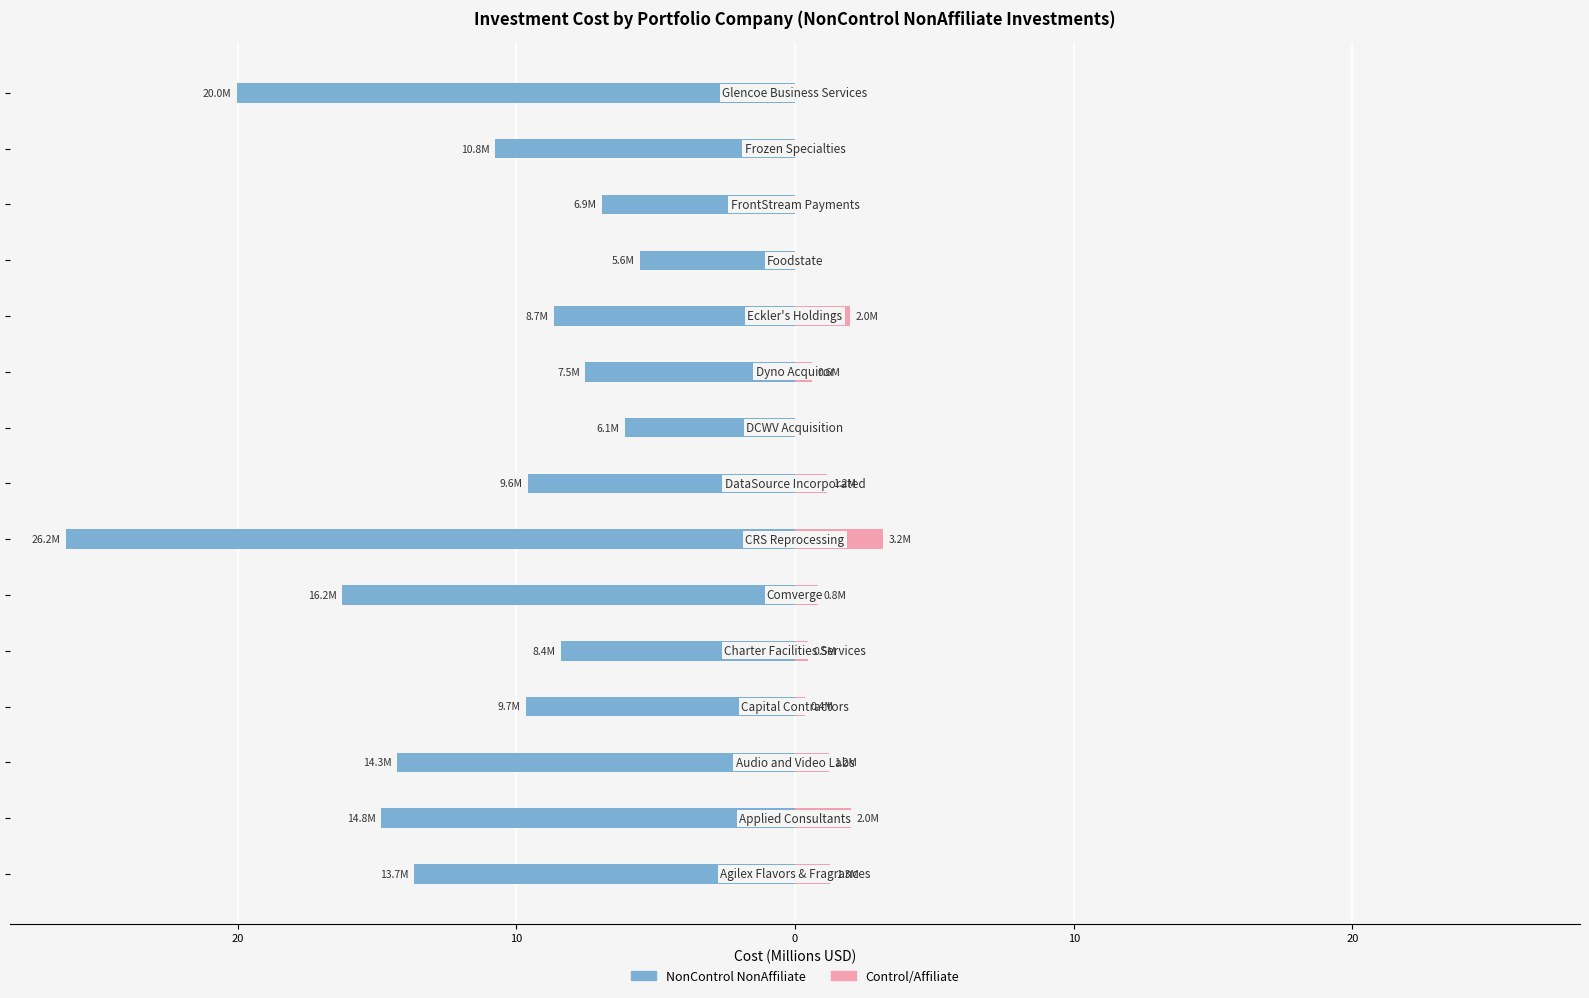

Reading left to right, what are all the values shown in this chart?

NonControl NonAffiliate: -13.7	-14.8	-14.3	-9.7	-8.4	-16.2	-26.2	-9.6	-6.1	-7.5	-8.7	-5.6	-6.9	-10.8	-20.0
Control/Affiliate: 1.3	2.0	1.2	0.4	0.5	0.8	3.2	1.2	0.0	0.6	2.0	0.0	0.0	0.0	0.0